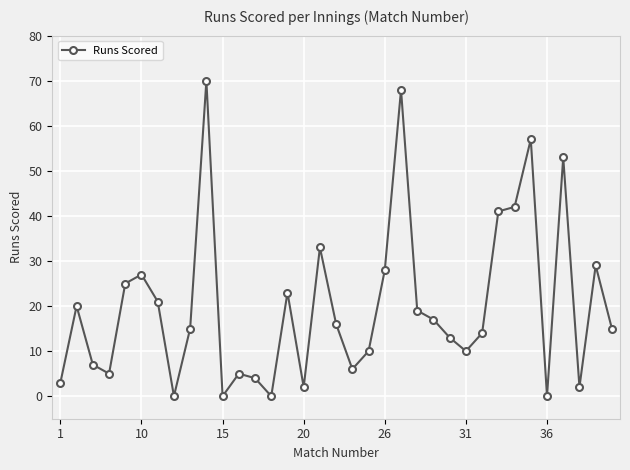

What is the difference between the maximum and minimum values?

70